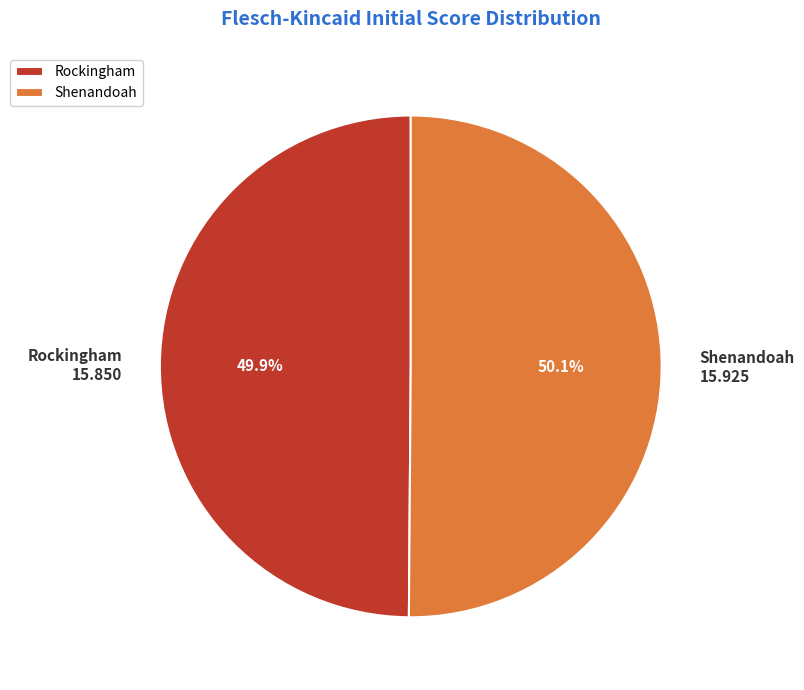

Is there any slice that represents more than half of the pie?

Yes